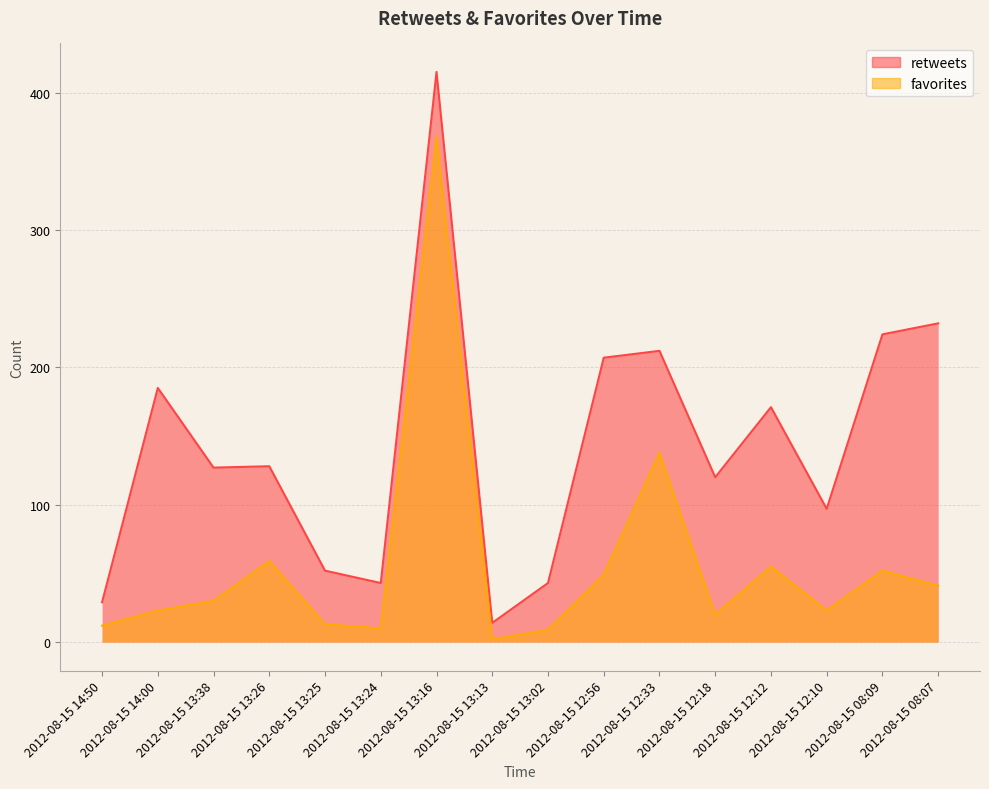

At which label does retweets reach its minimum?

2012-08-15 13:13